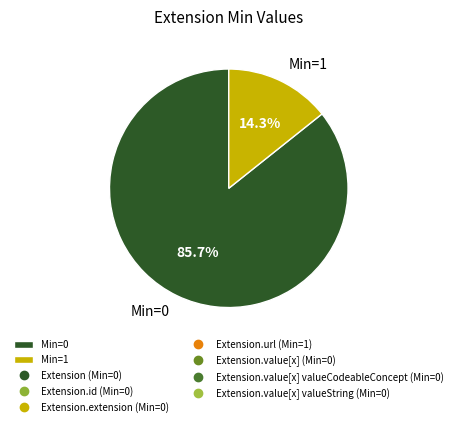

To the nearest percent, what is the difference between the largest and smallest slice percentages?

71%